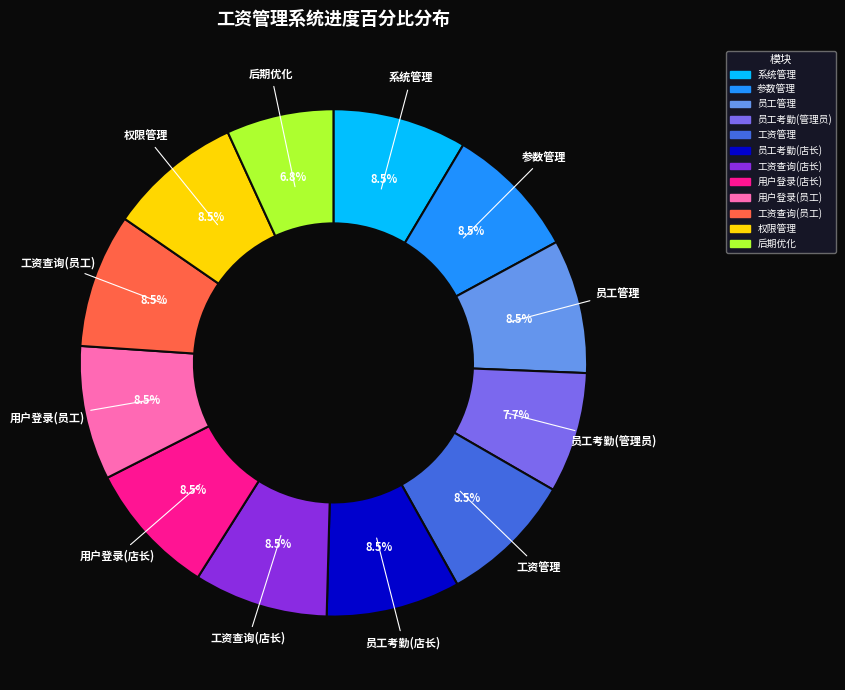

Count the number of slices in the pie.

12